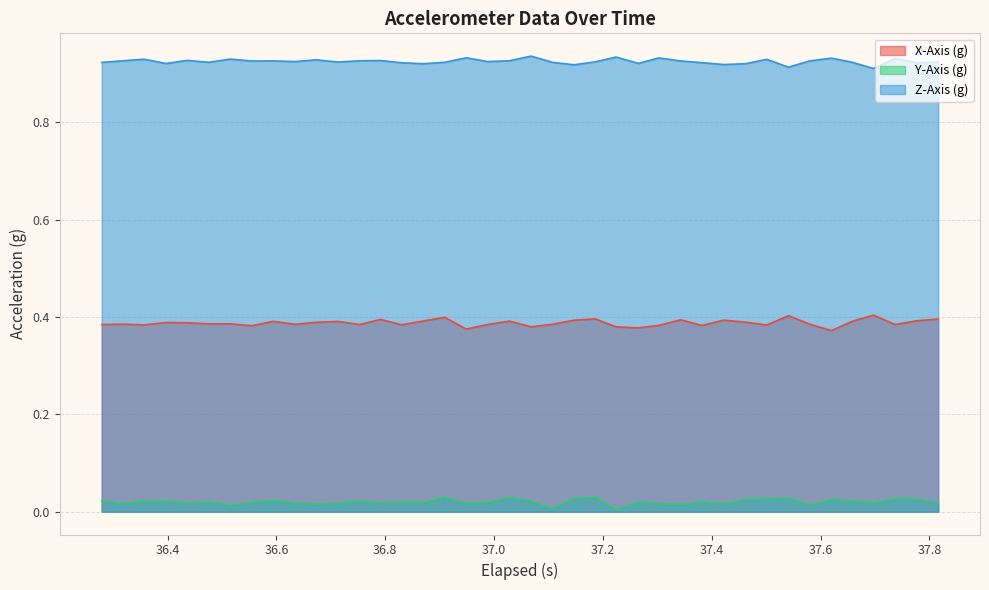

True or false: X-Axis (g) and Y-Axis (g) cross at least once.

False